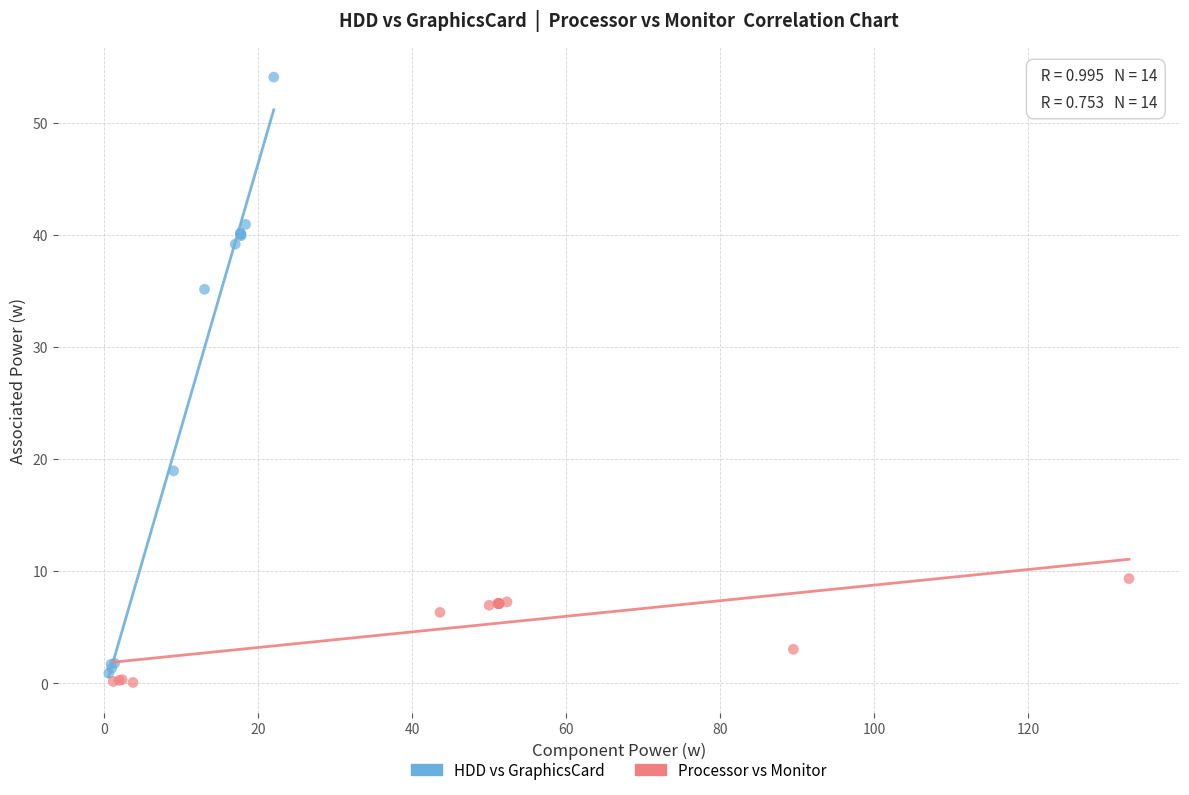

Which series contains the highest Y value?

HDD vs GraphicsCard